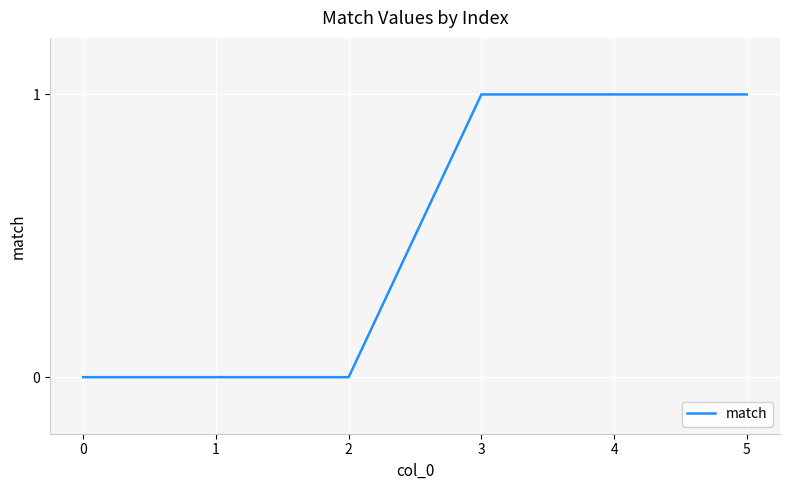

What is the change in value from 2 to 3?

+1